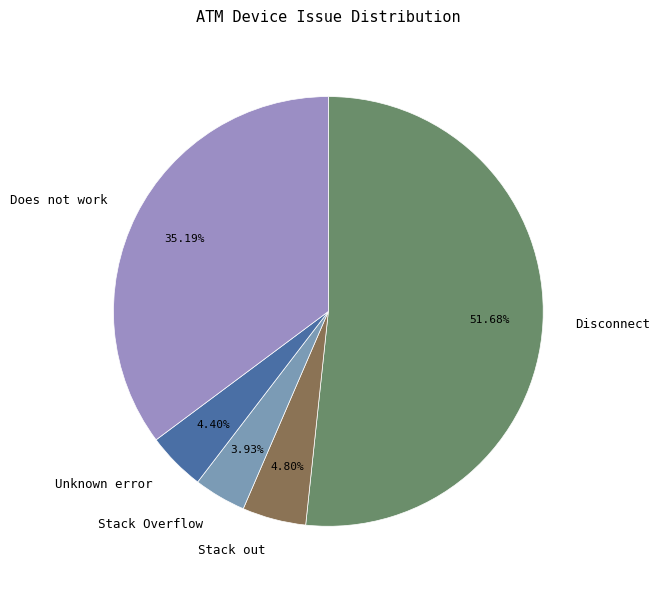

What percentage is the Stack out slice, to the nearest percent?

5%